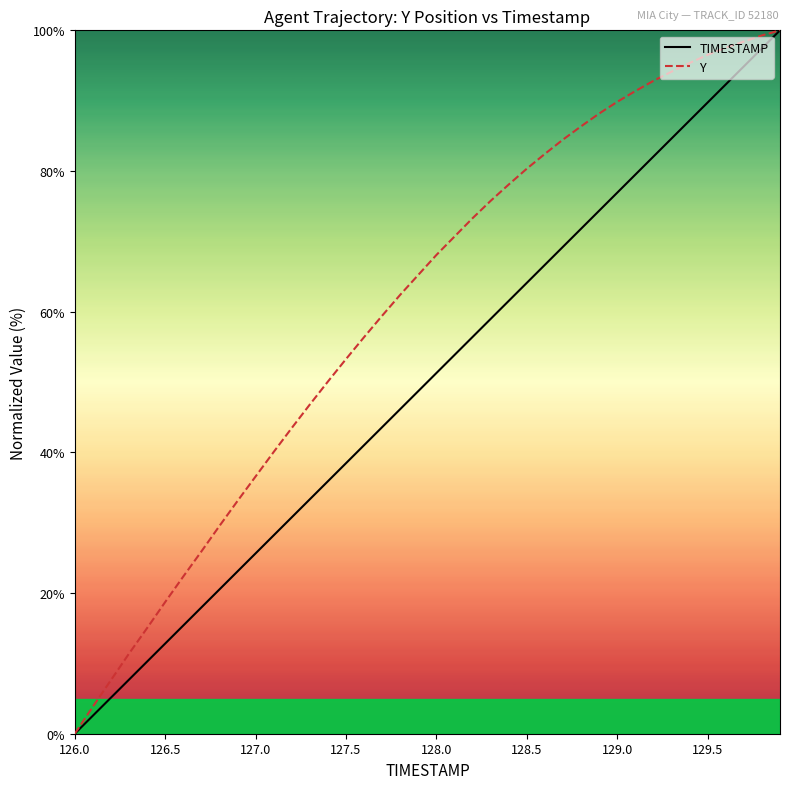

List the series in order of their overall mean, lowest first.

TIMESTAMP, Y